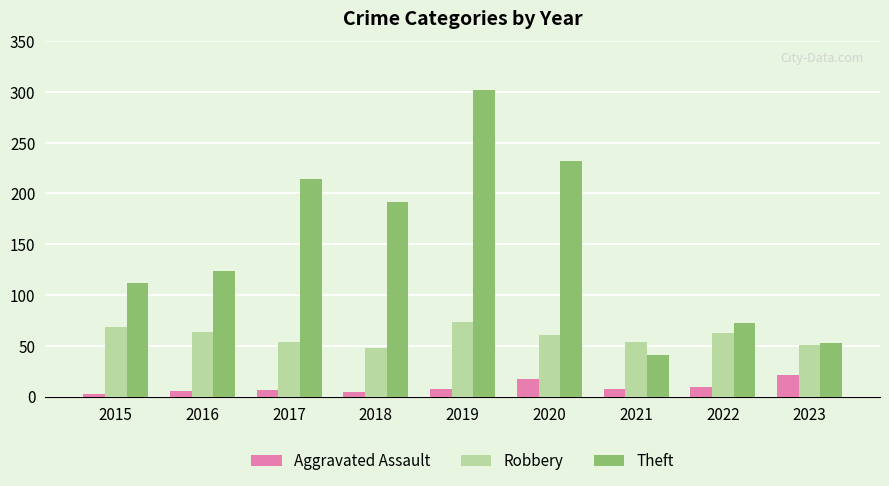

How many data points does each series have?

9